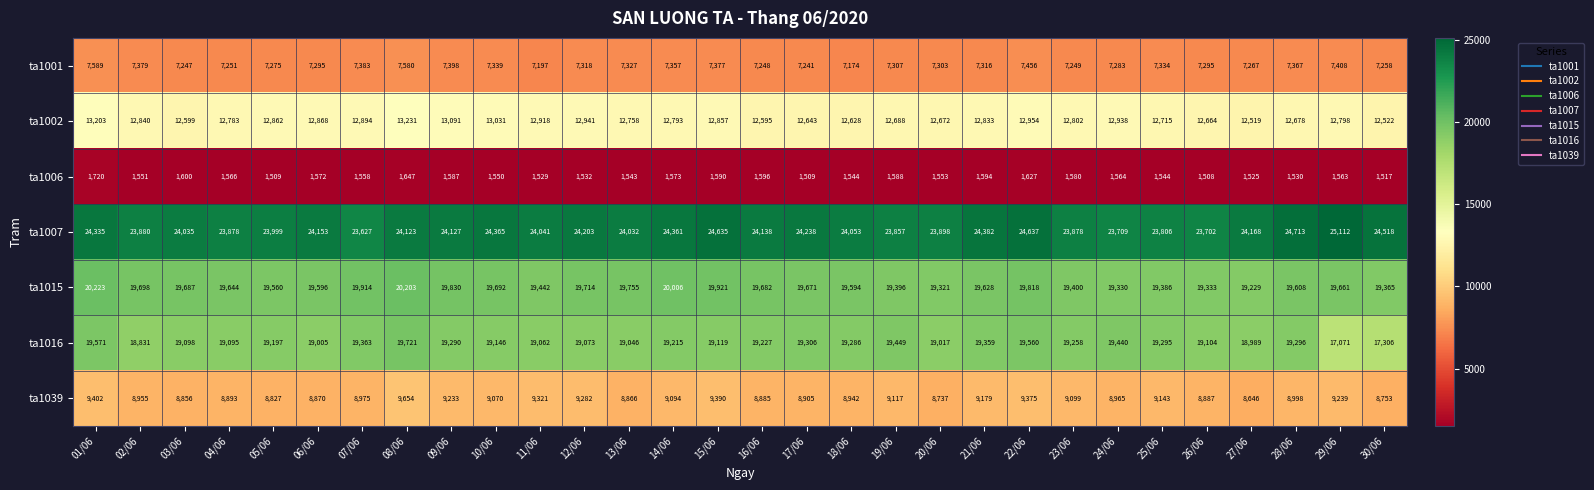

Which series has the largest total across all categories?

ta1007